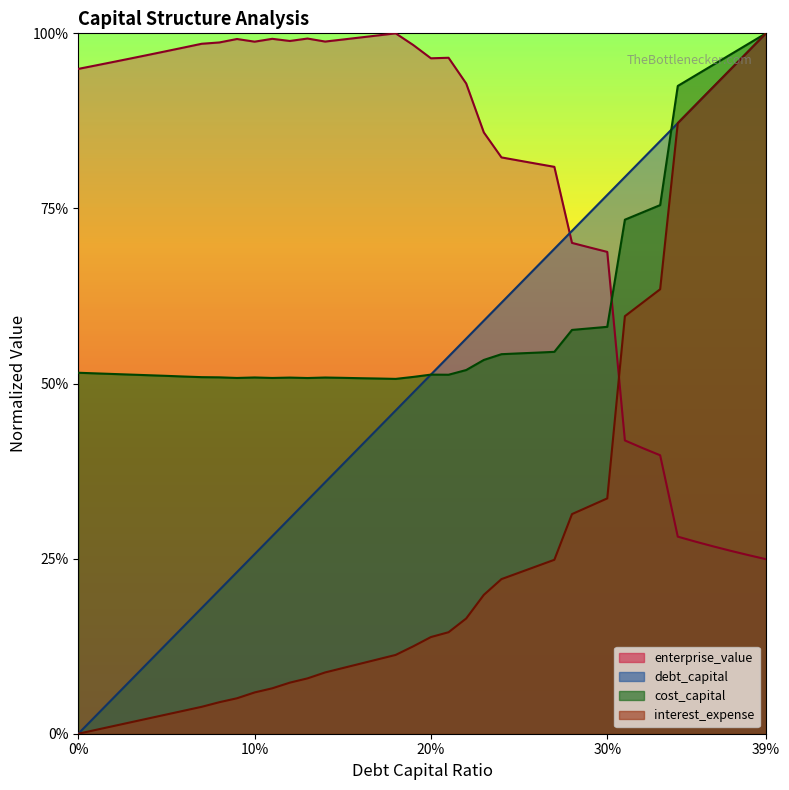

What is the highest value of the enterprise_value series?

1.0